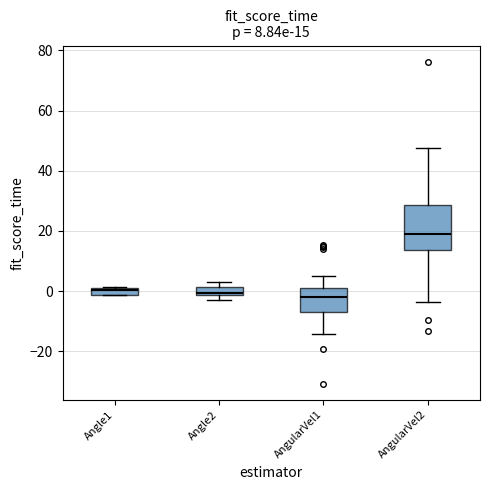

Which box is the tallest, from its lower edge to its upper edge?

AngularVel2